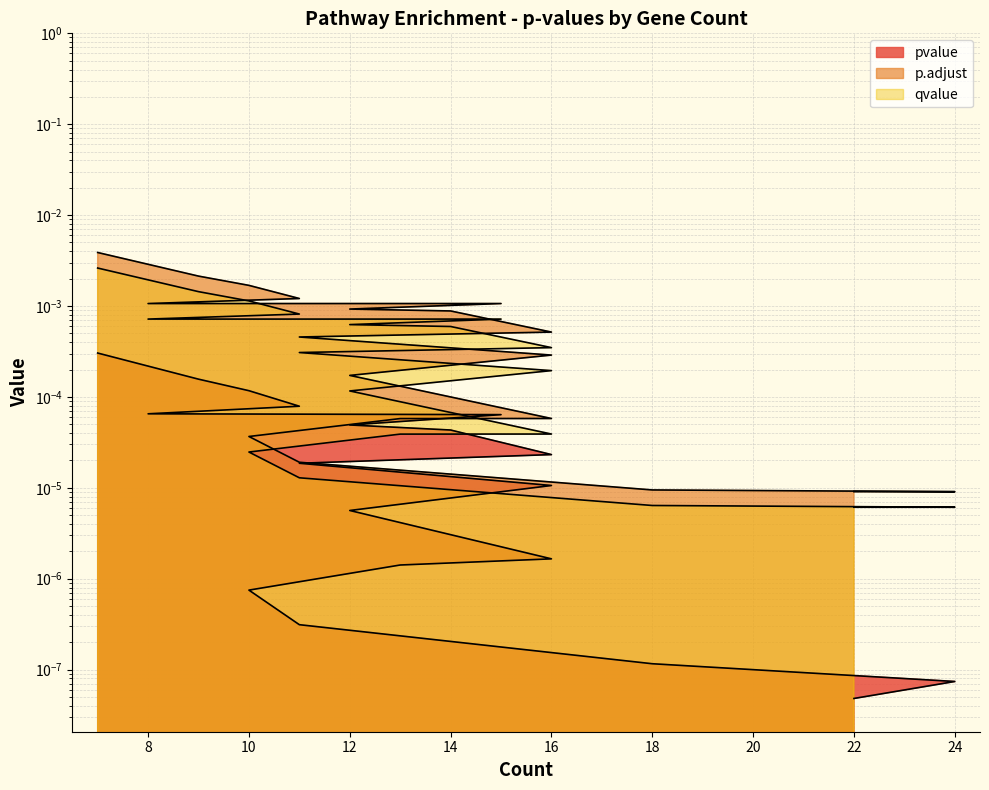

At 12, list the series in order from smallest to largest.

pvalue, p.adjust, qvalue